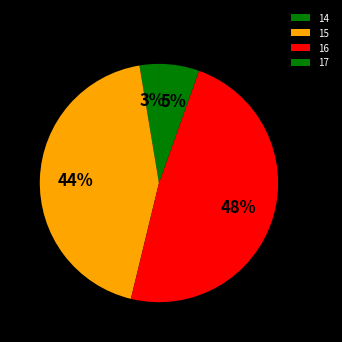

What is the change in value from 14 to 15?

+1435.2